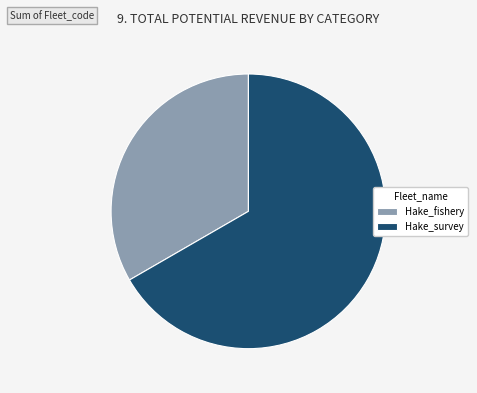

Which slice is the largest?

Hake_survey